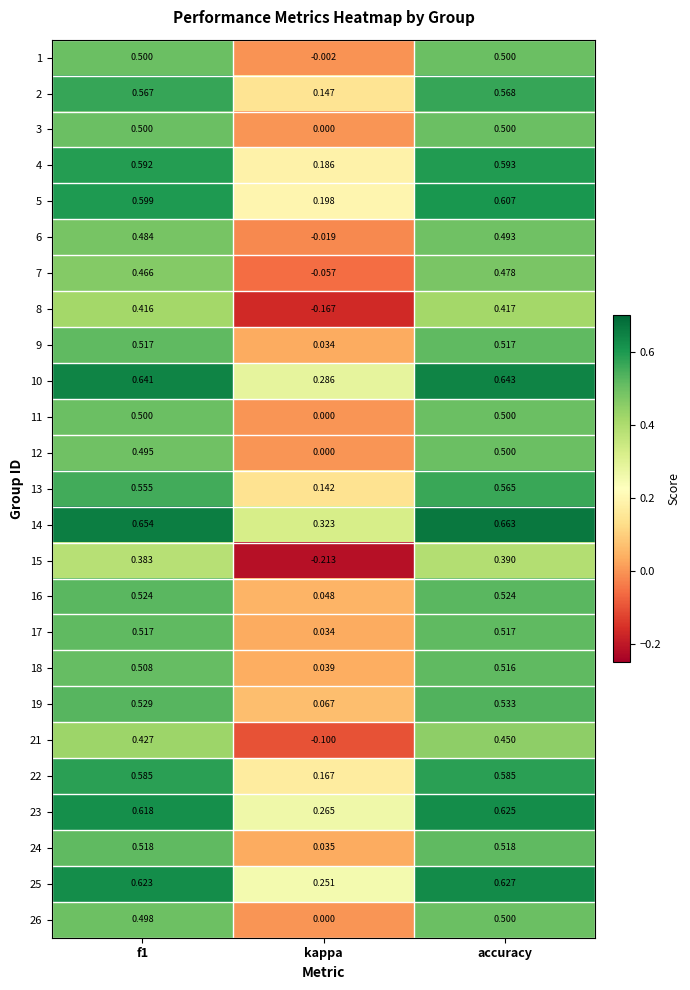

Where is 25 nearest to the value 0?

kappa